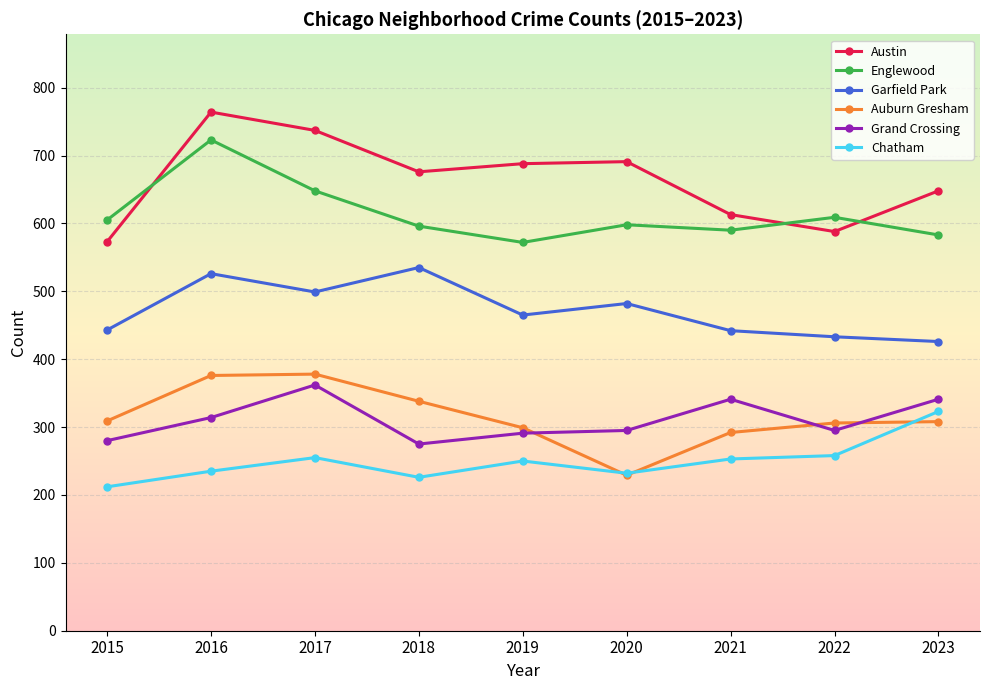

At which category is the sum across all series the highest?

2016